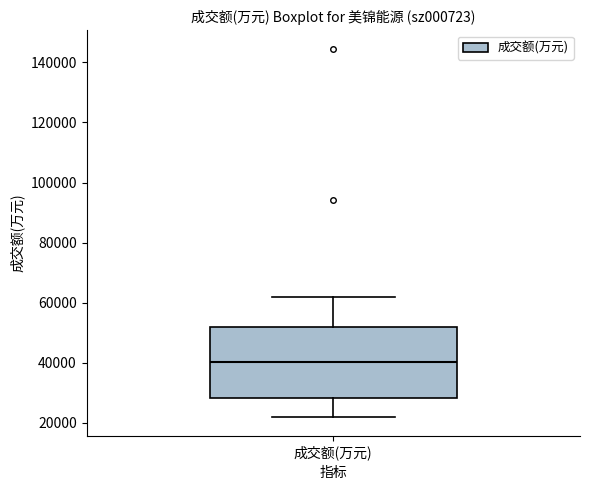

Where does the lower whisker of the box for 成交额(万元) end on the y-axis? The values are not printed on the chart, so give them approximately, as read against the axis.

22000